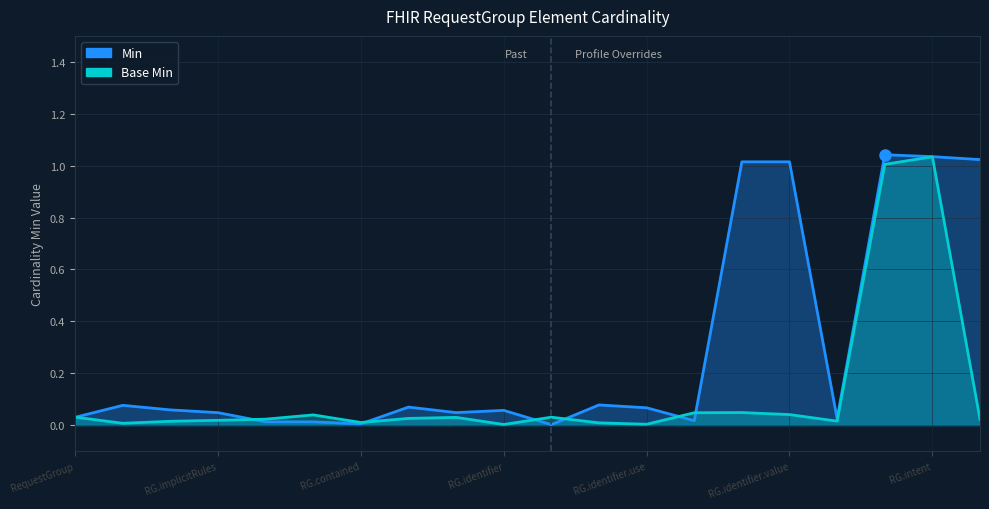

What is the label of the 17th point from the left?

RequestGroup.groupIdentifier